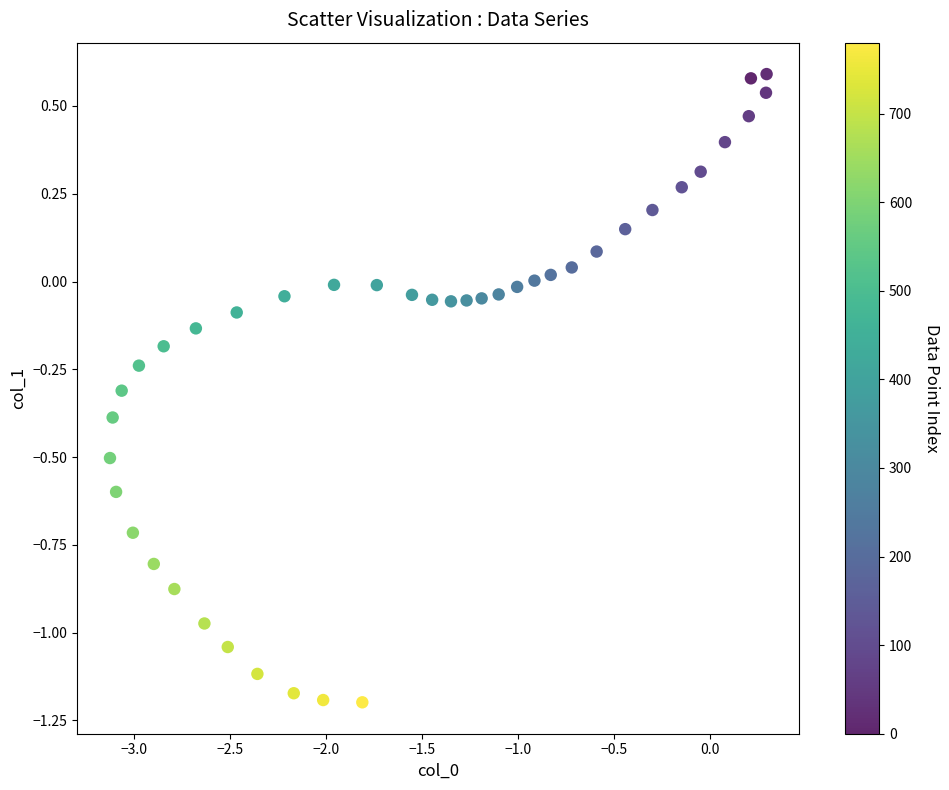

What is the range of X values (max minus min)?

3.4